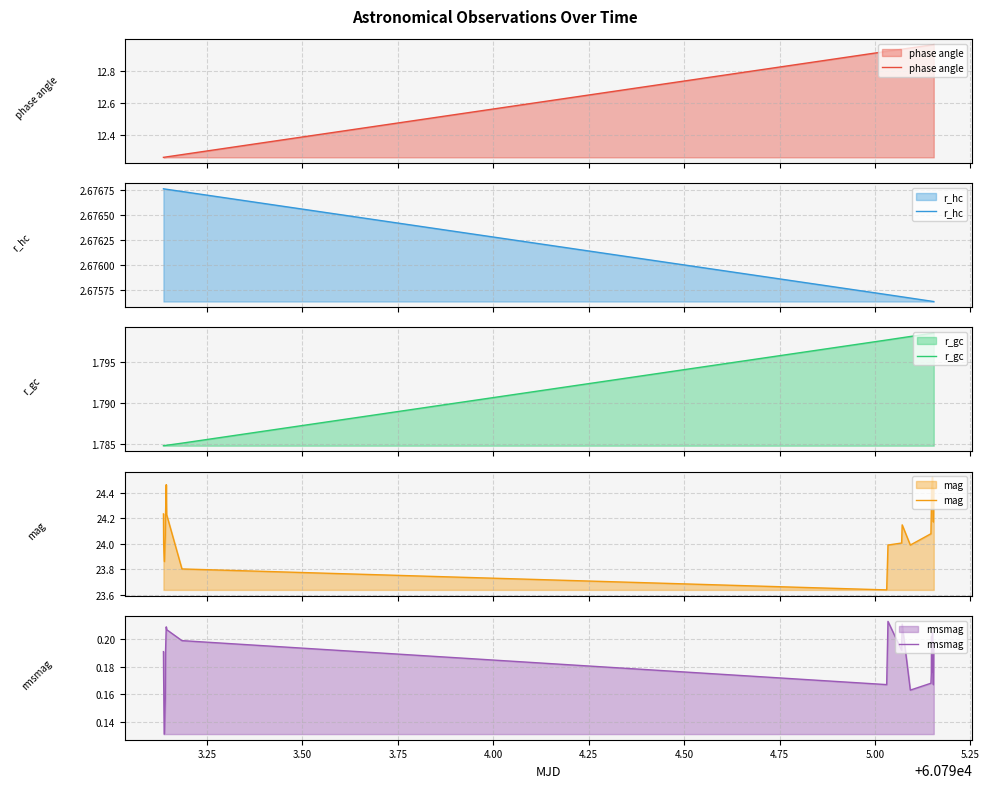

What are all the series names shown in the legend?

phase angle, r_hc, r_gc, mag, rmsmag